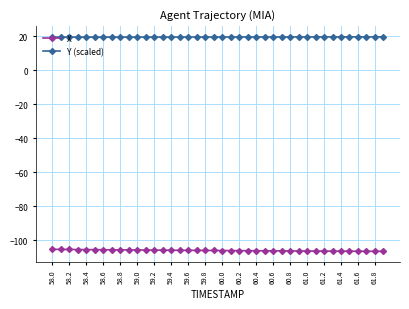

Does the chart display data point markers on the line(s)?

Yes